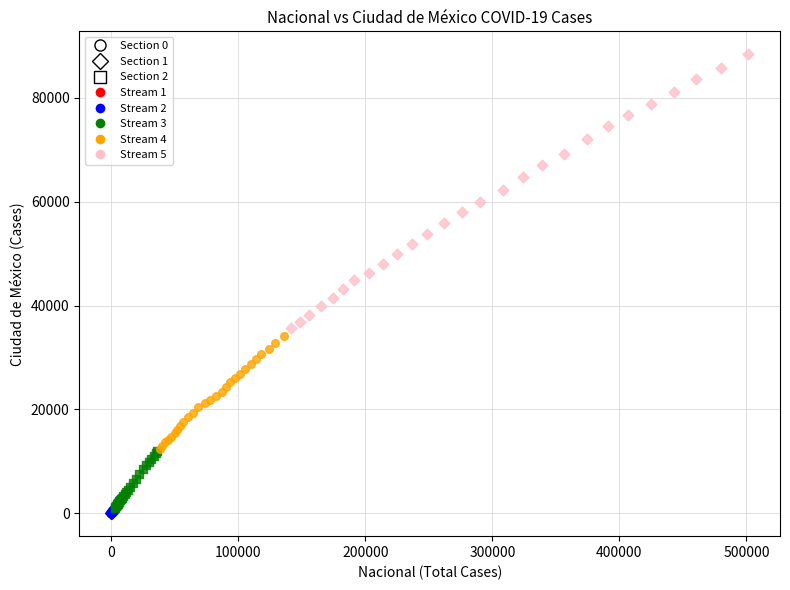

Which series contains the highest Y value?

Stream 5